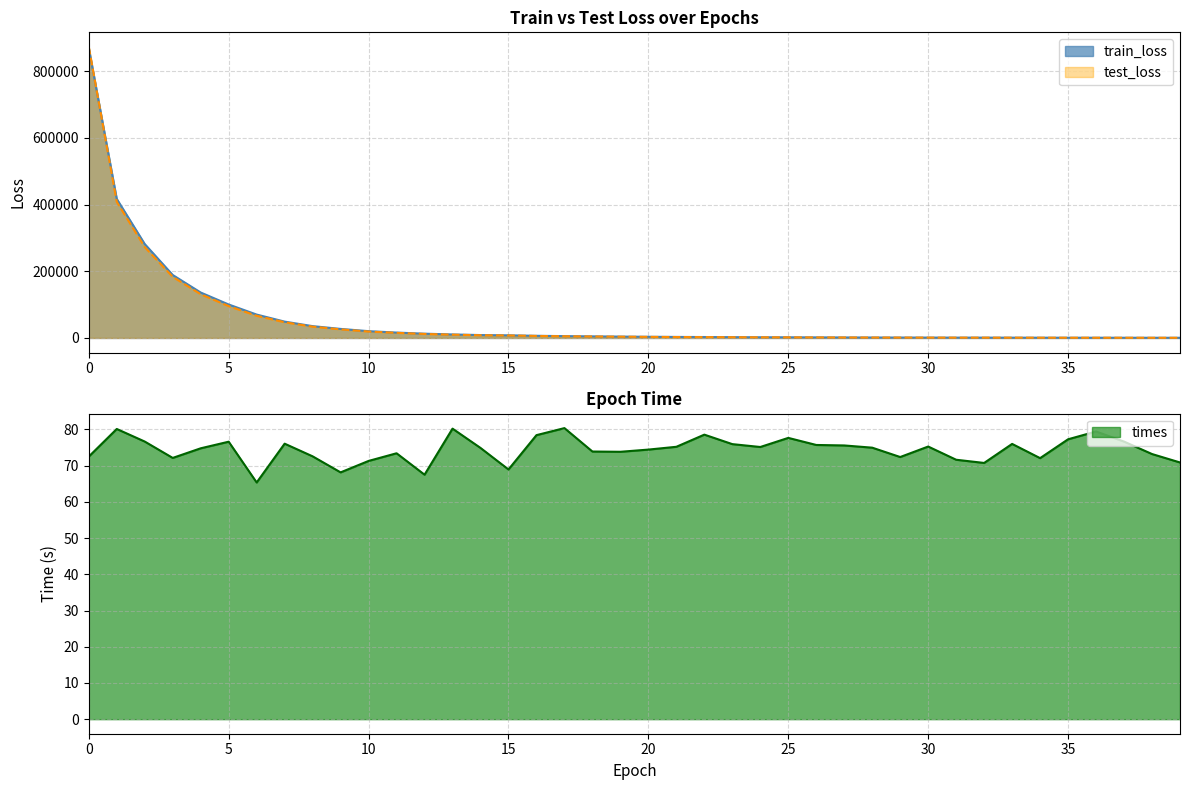

At 5, list the series in order from smallest to largest.

times, test_loss, train_loss